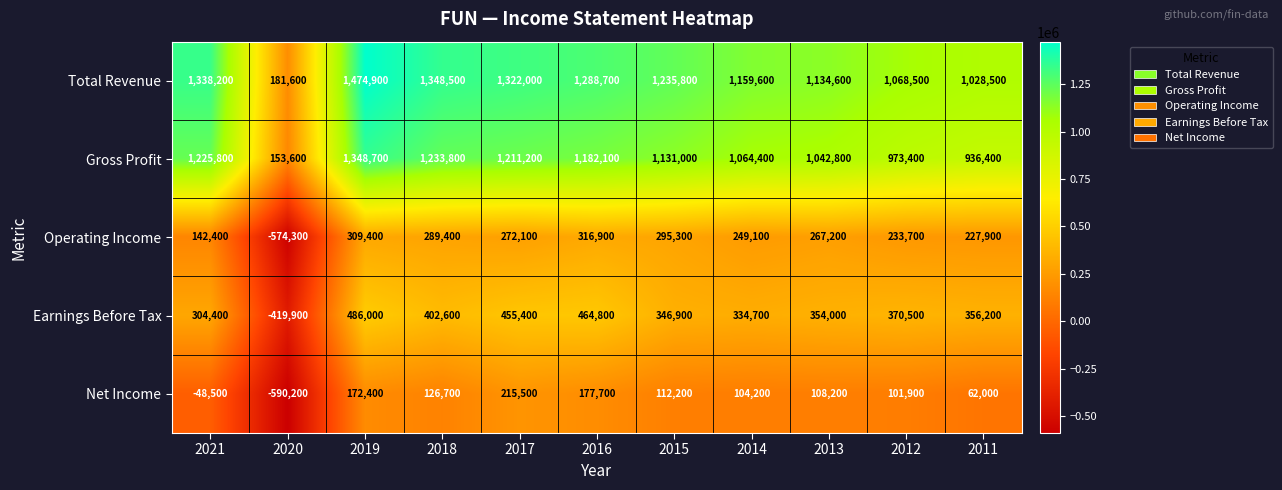

What is the total value across all series at 2015?

3121200